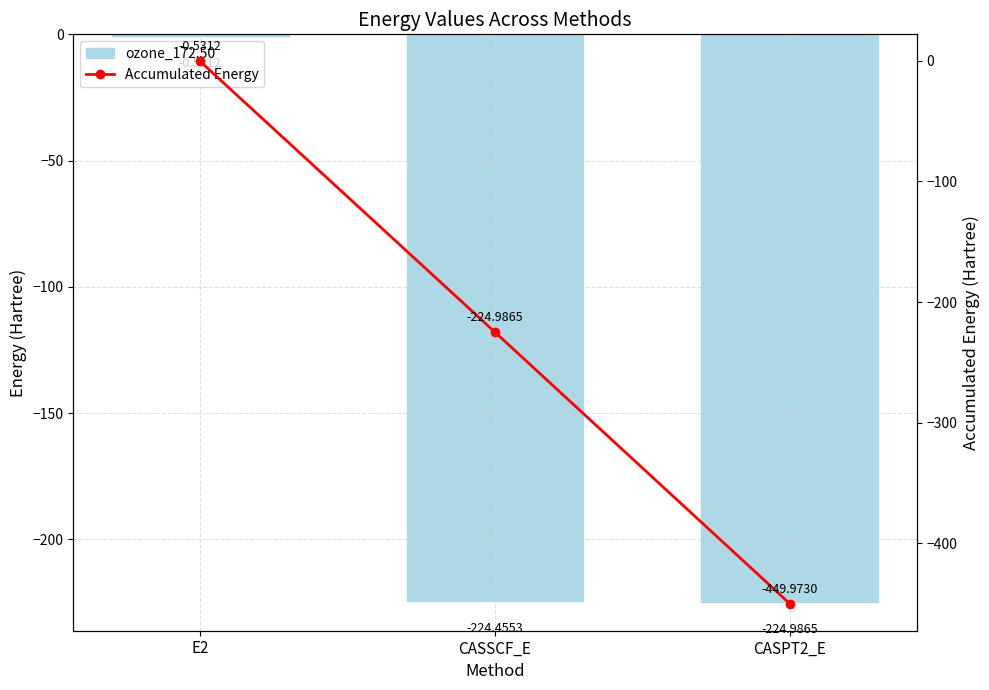

The value of Accumulated Energy at CASPT2_E is -724.9. True or false?

False